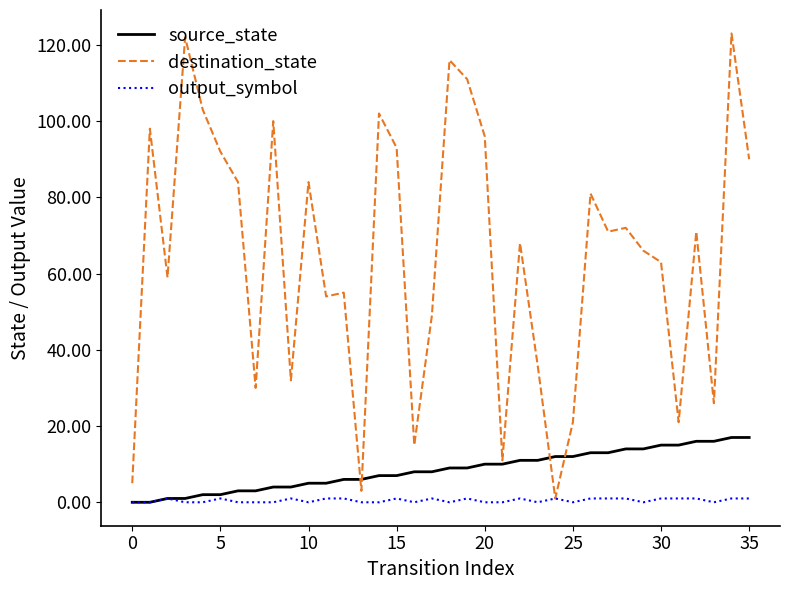

What is the maximum value shown in the chart?

123